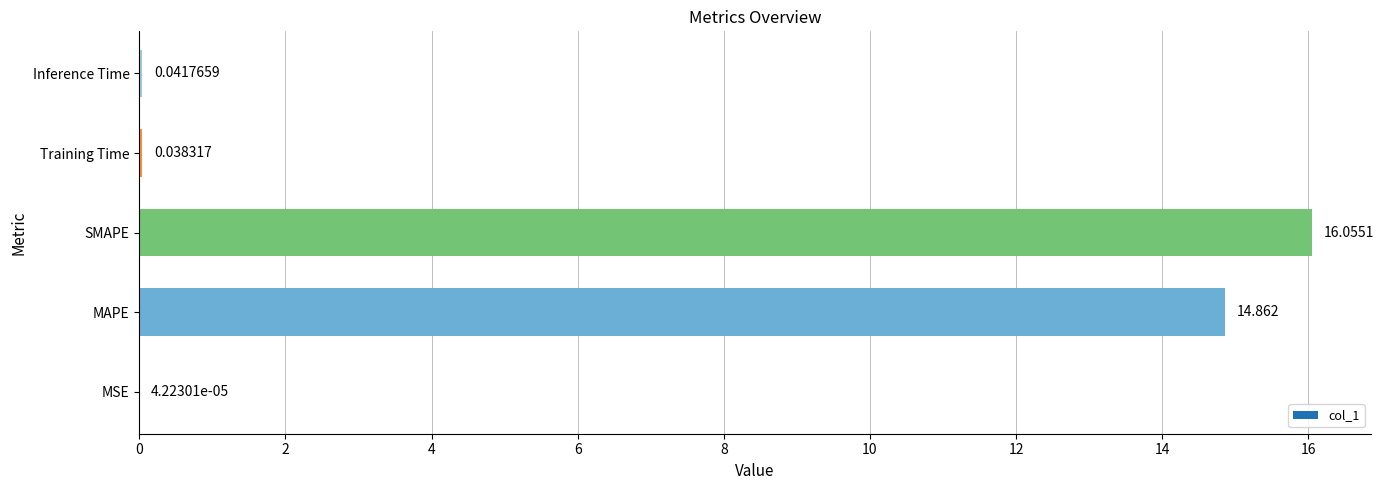

Which has a higher value, MSE or SMAPE?

SMAPE